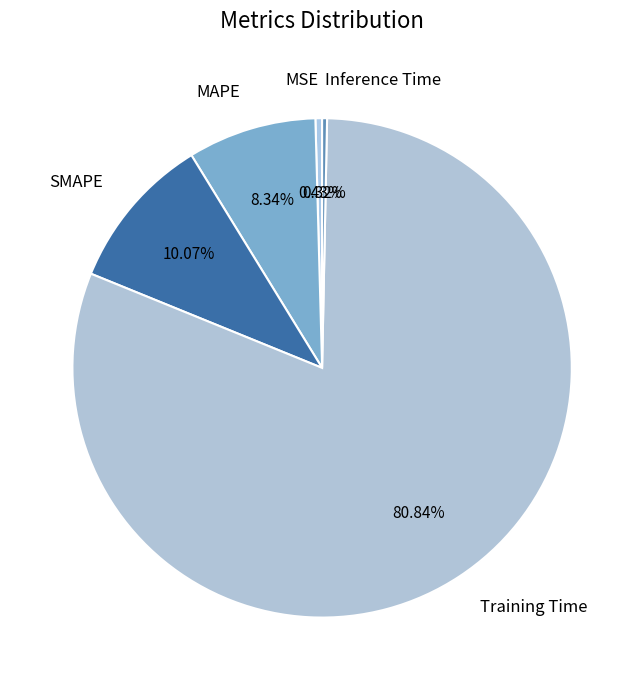

To the nearest percent, what portion does MAPE represent?

8%